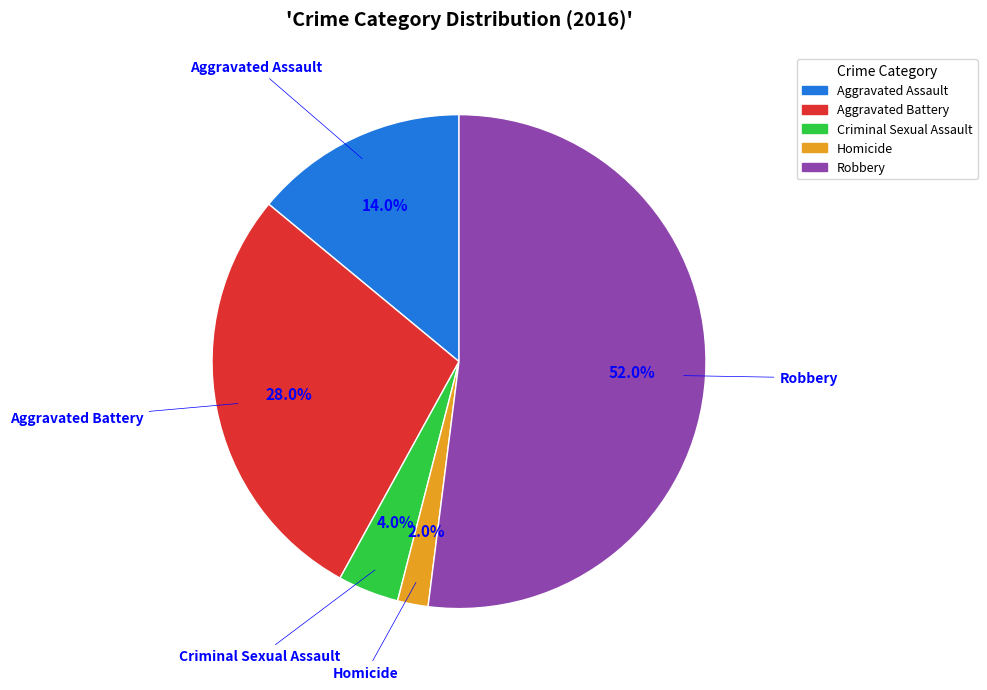

Is the sum of Robbery and Criminal Sexual Assault greater than half?

Yes